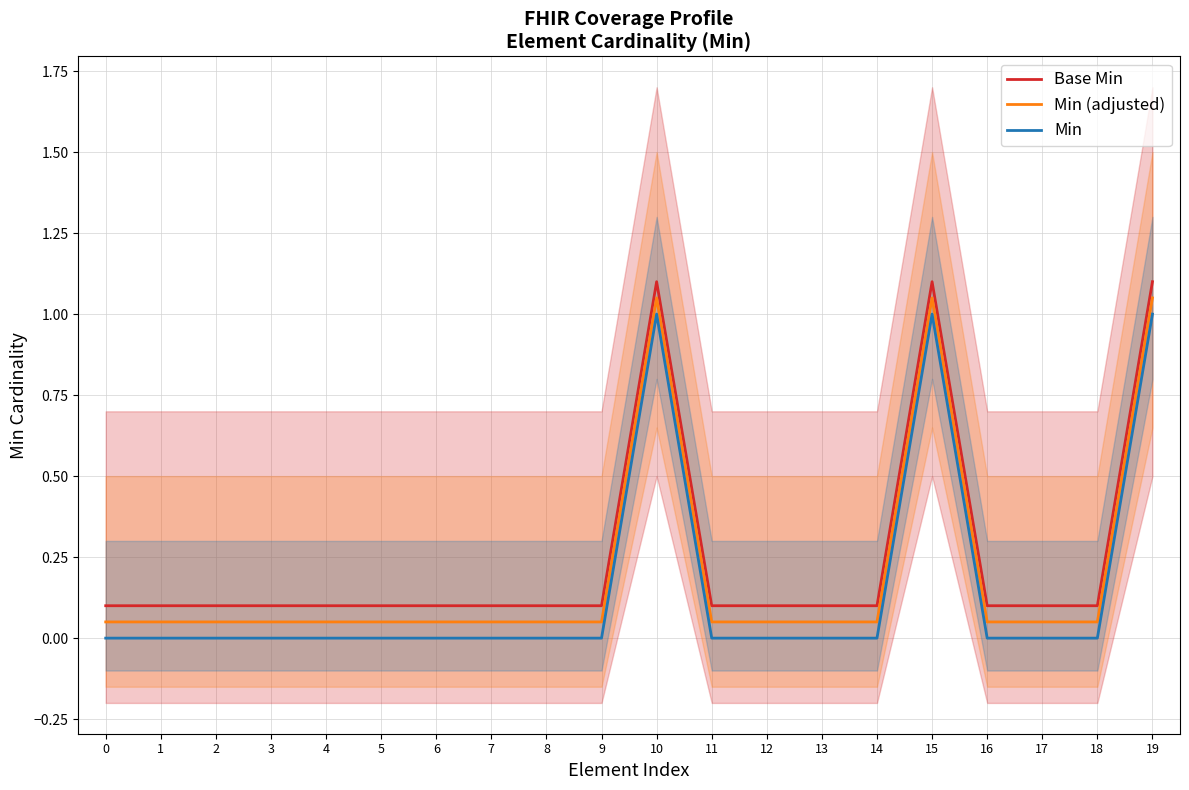

At how many categories does at least one series exceed 0?

20